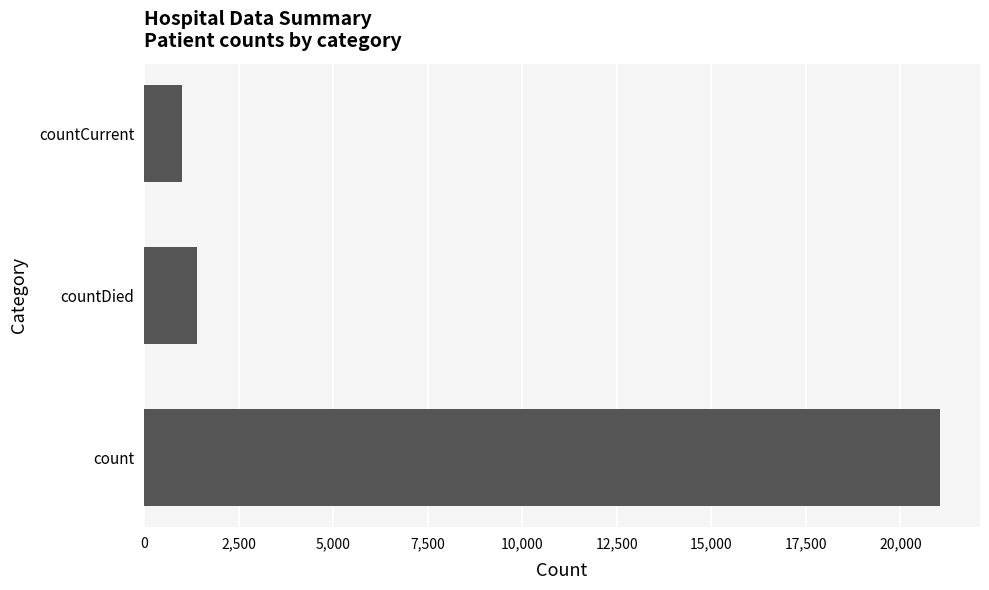

Reading bottom to top, transcribe all the data shown in this chart.

count=21050	countDied=1405	countCurrent=1006